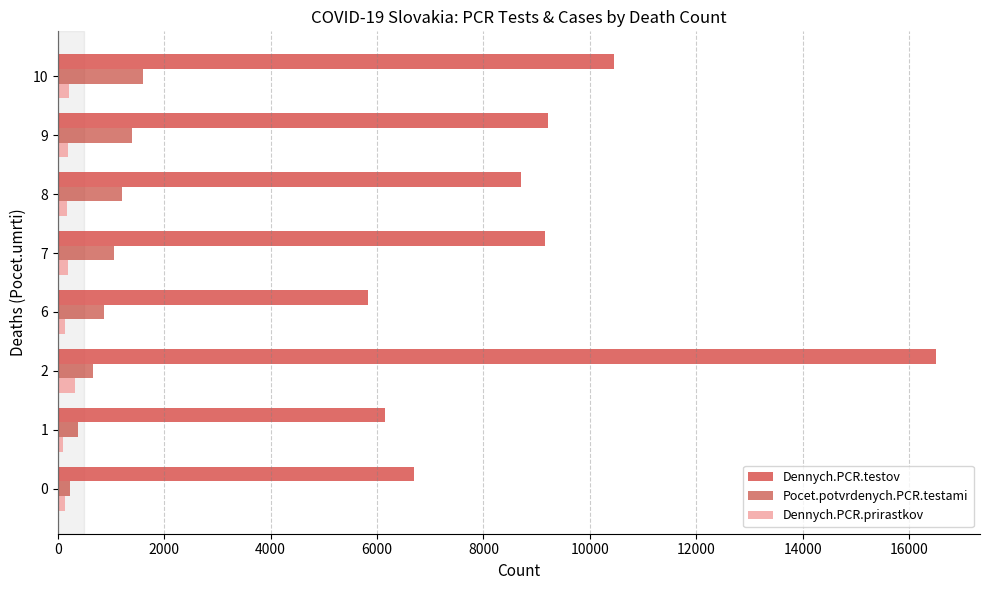

Is it true that Pocet.potvrdenych.PCR.testami equals 226 at 0?

True